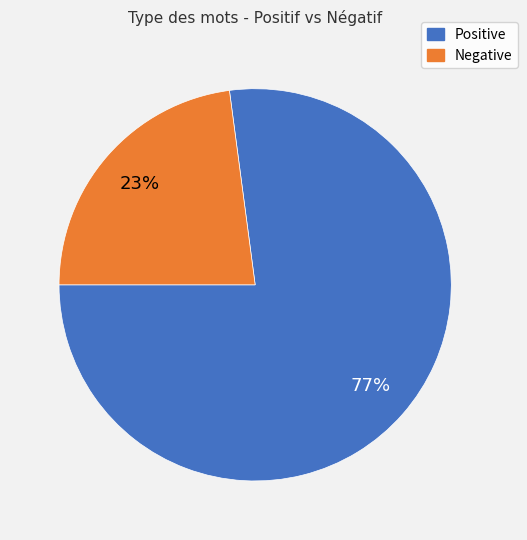

Which category has the biggest portion of the pie?

Positive